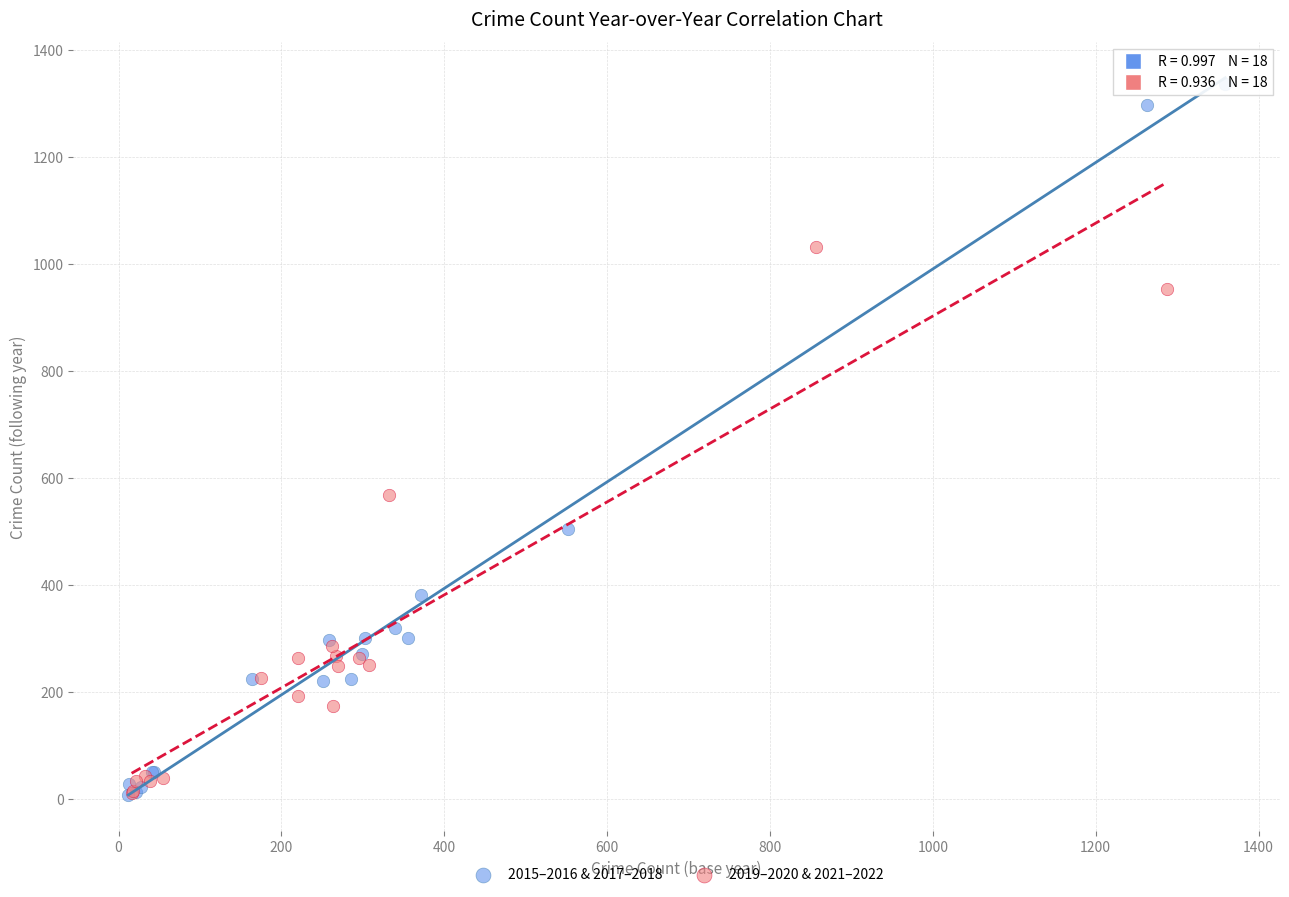

Which series has the largest Y range (max minus min)?

2015–2016 & 2017–2018